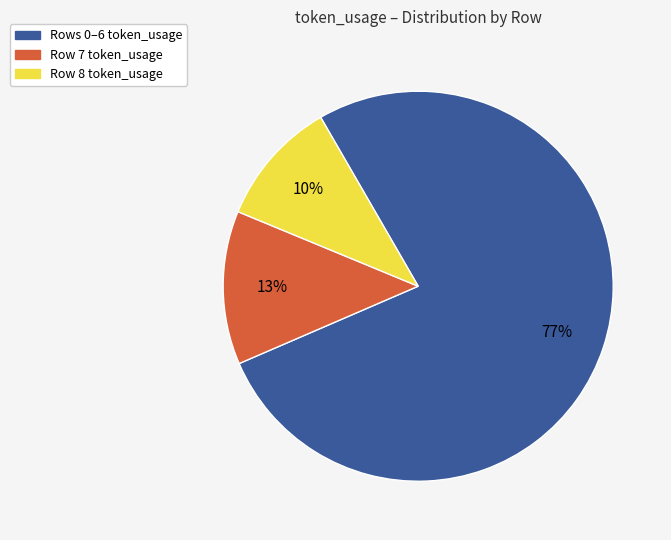

How many slices are in this pie chart?

3